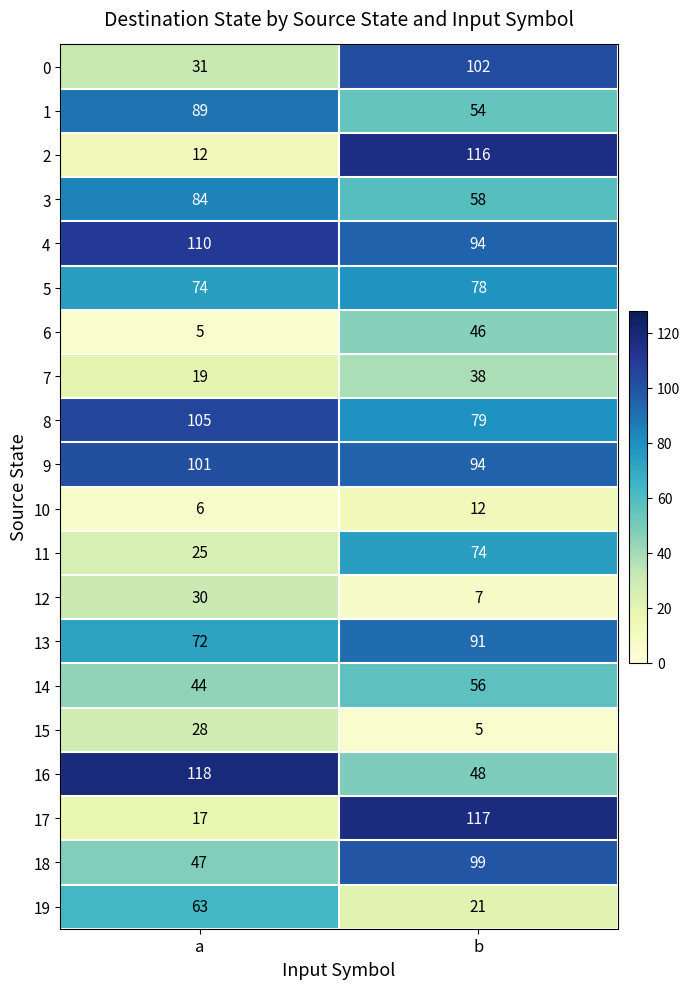

At how many categories does at least one series exceed 49?

2